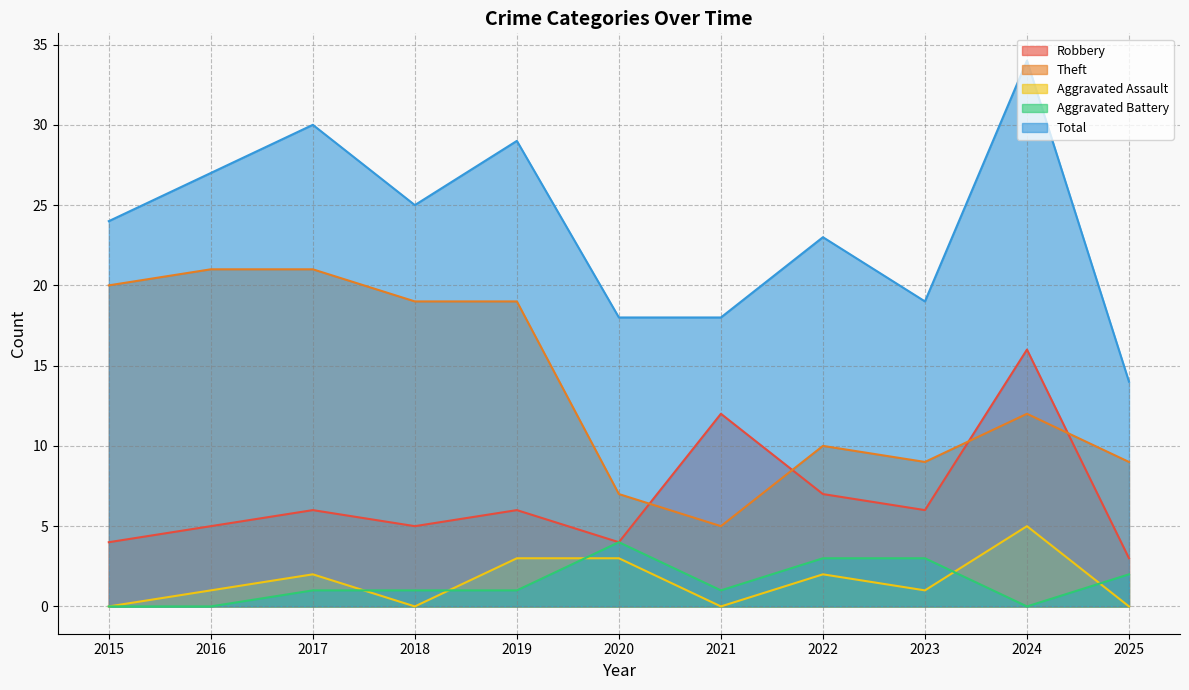

What are all the series names shown in the legend?

Robbery, Theft, Aggravated Assault, Aggravated Battery, Total